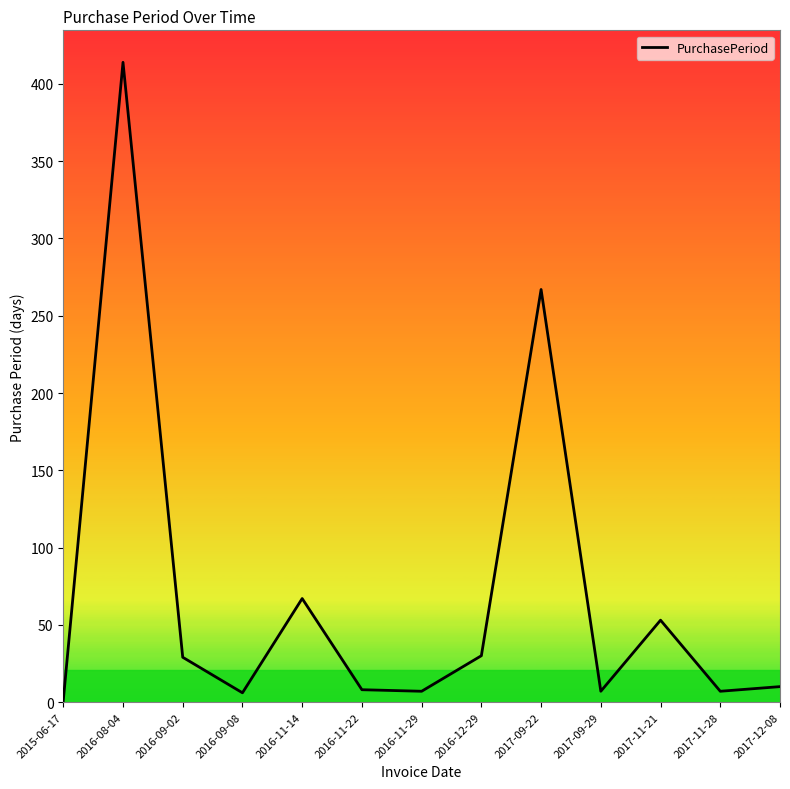

True or false: the data shows 86 at 2017-11-21.

False